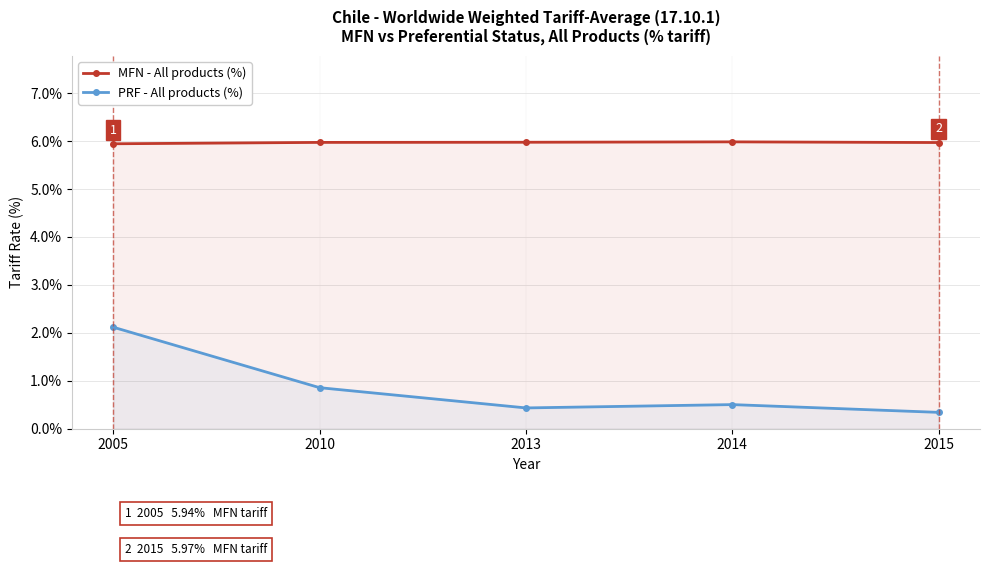

What is the difference between the highest and lowest values at 2013?

5.5